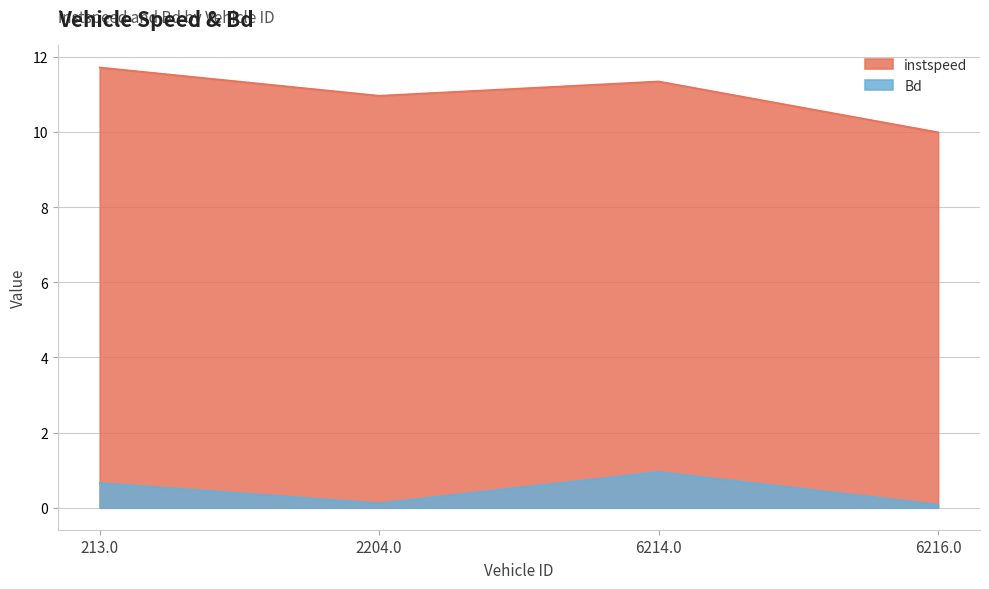

What is the total value across all series at 213.0?

12.4